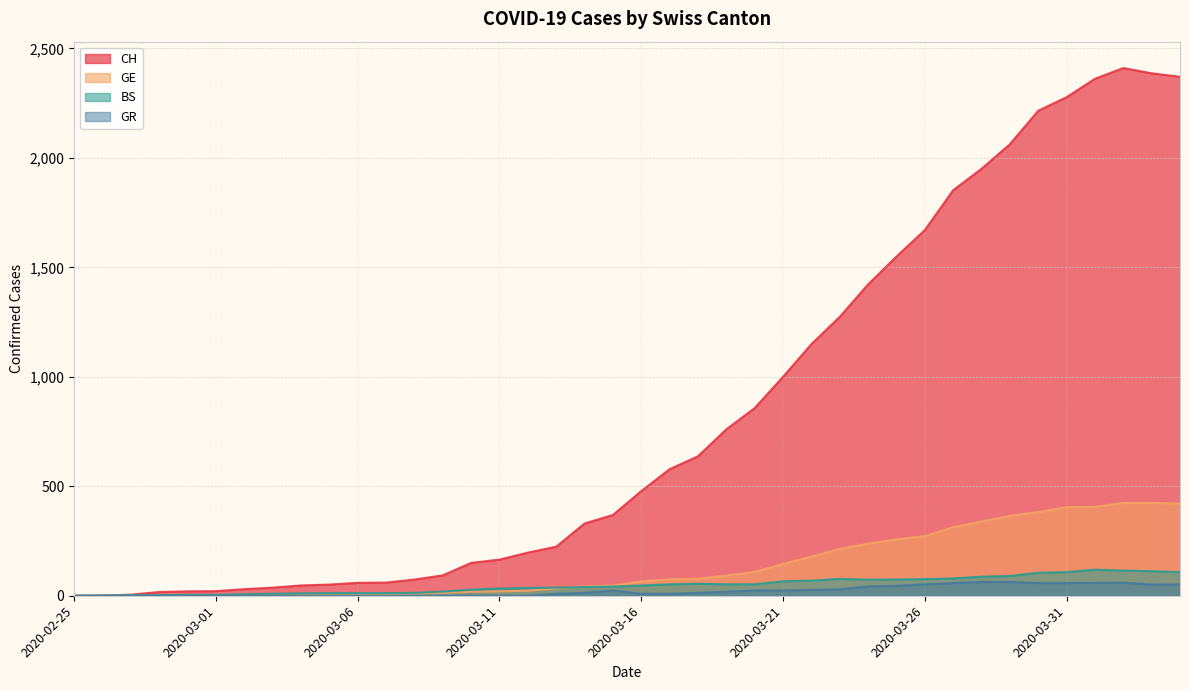

Where does the GR series first go above 13?

2020-03-15